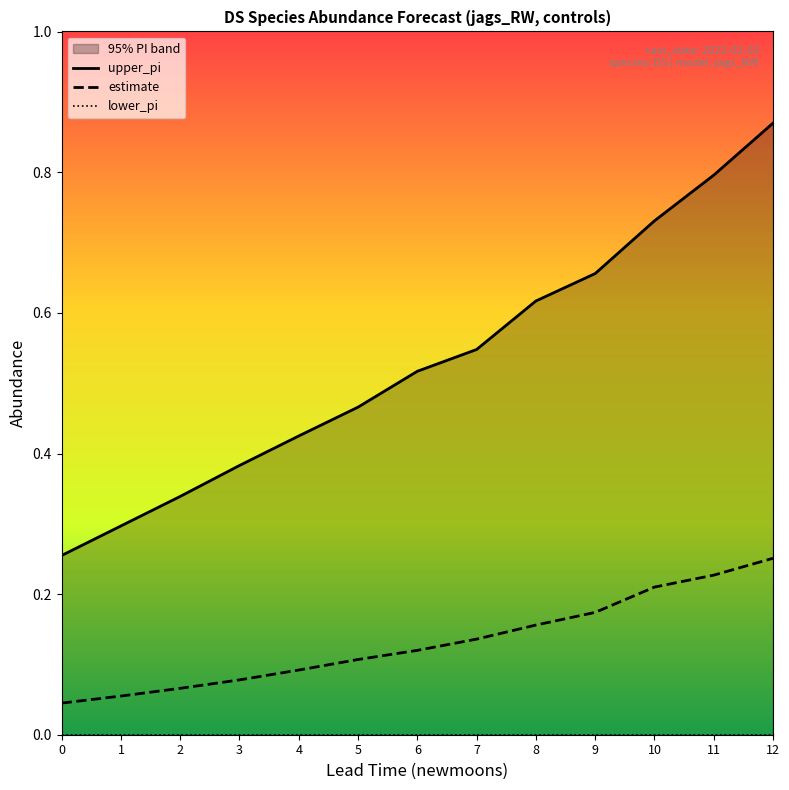

Which series has the largest range (max minus min)?

upper_pi